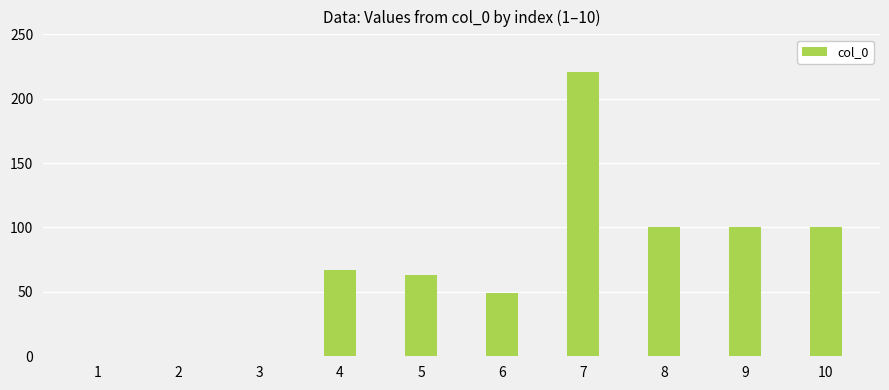

How many data points does each series have?

10